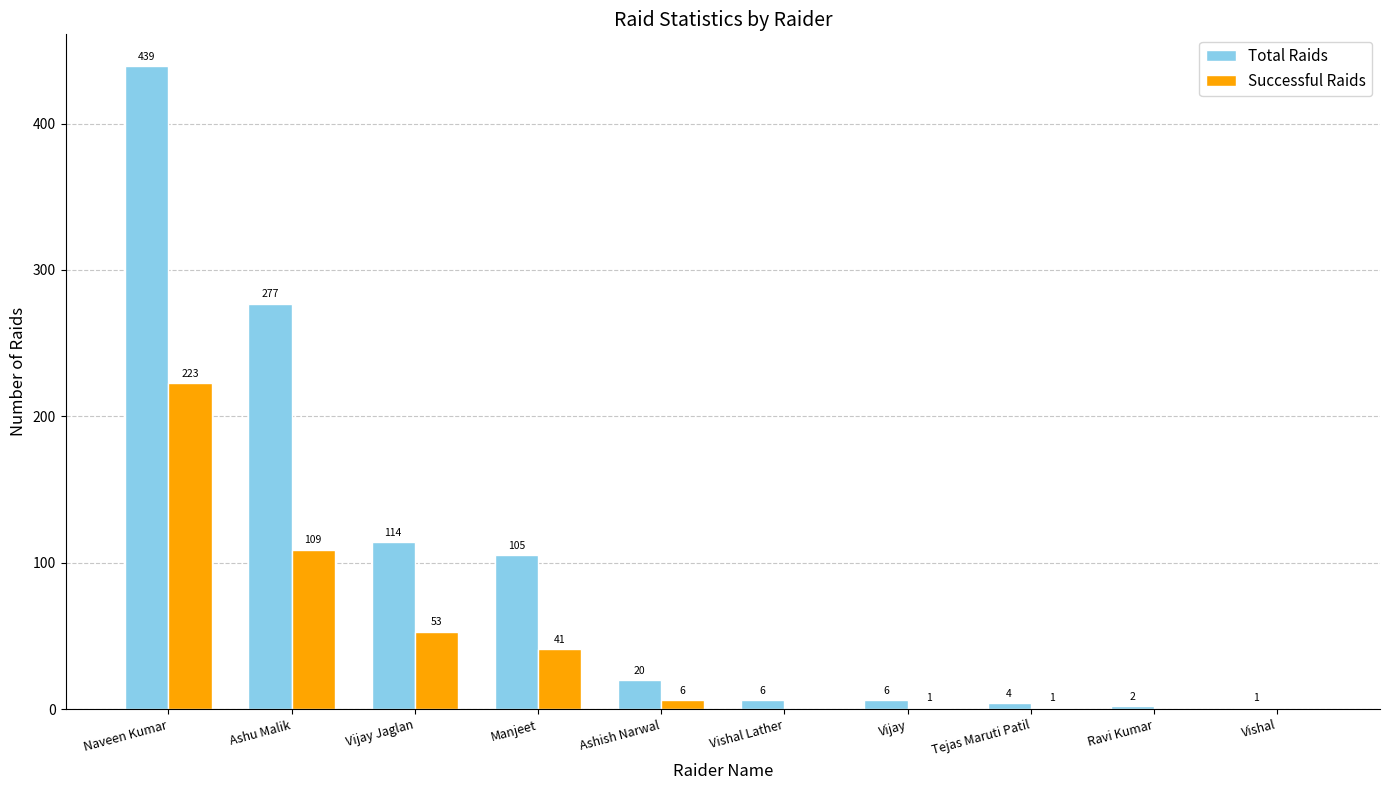

Where does the Total Raids series first go above 20?

Naveen Kumar